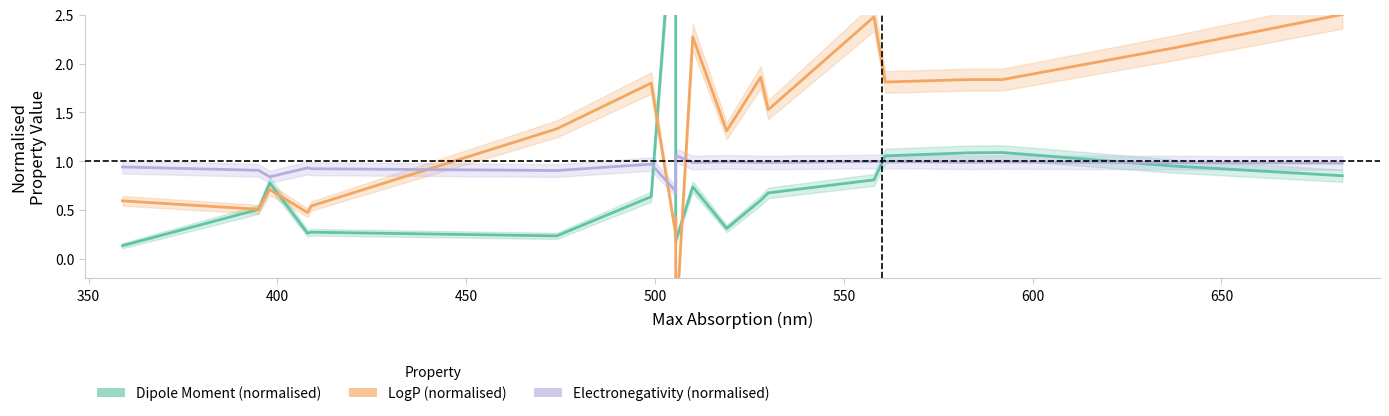

At how many categories does at least one series exceed 0?

20